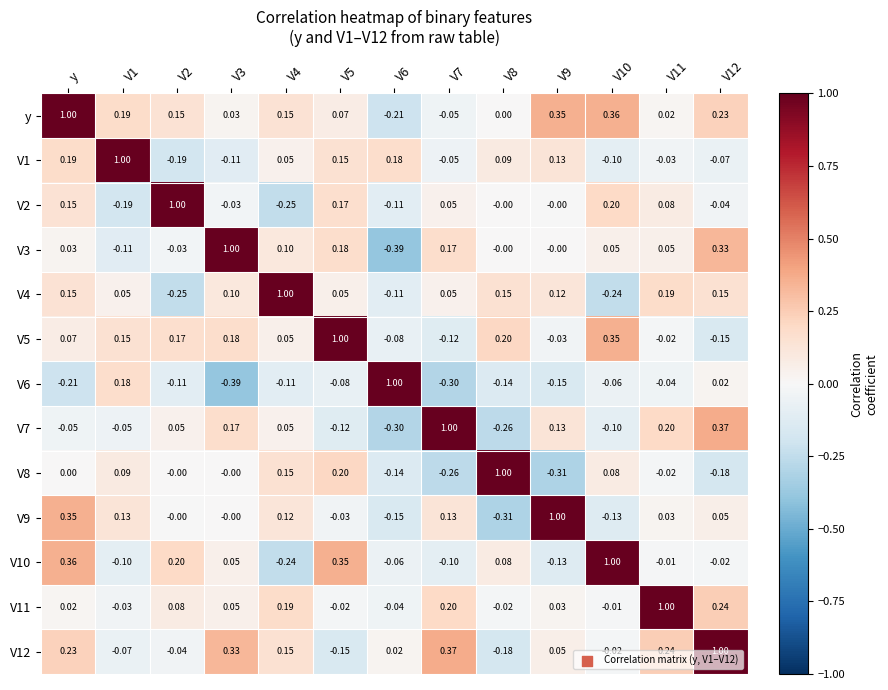

What is the total value across all series at V1?

1.2